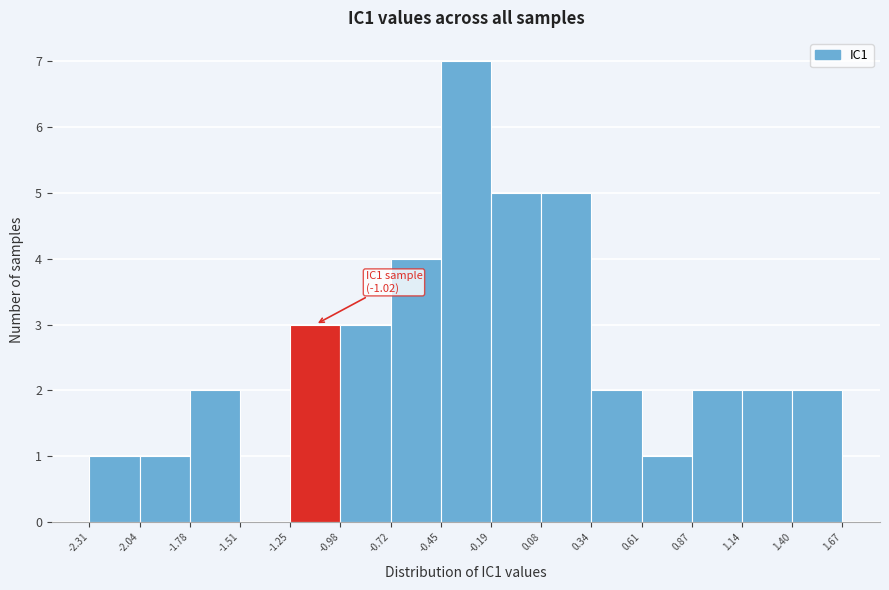

Which range on the x-axis has the tallest bar?

-0.45 to -0.19